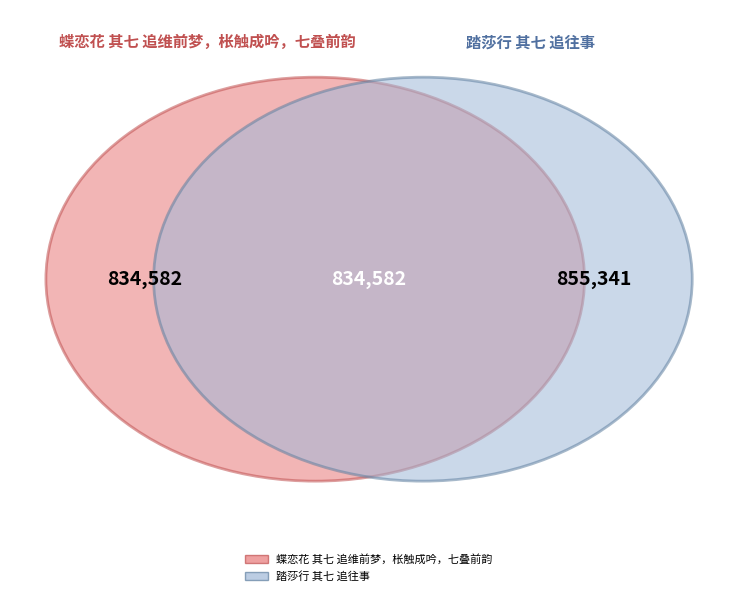

To the nearest percent, what percentage of the pie is 蝶恋花 其七 追维前梦，枨触成吟，七叠前韵?

49%